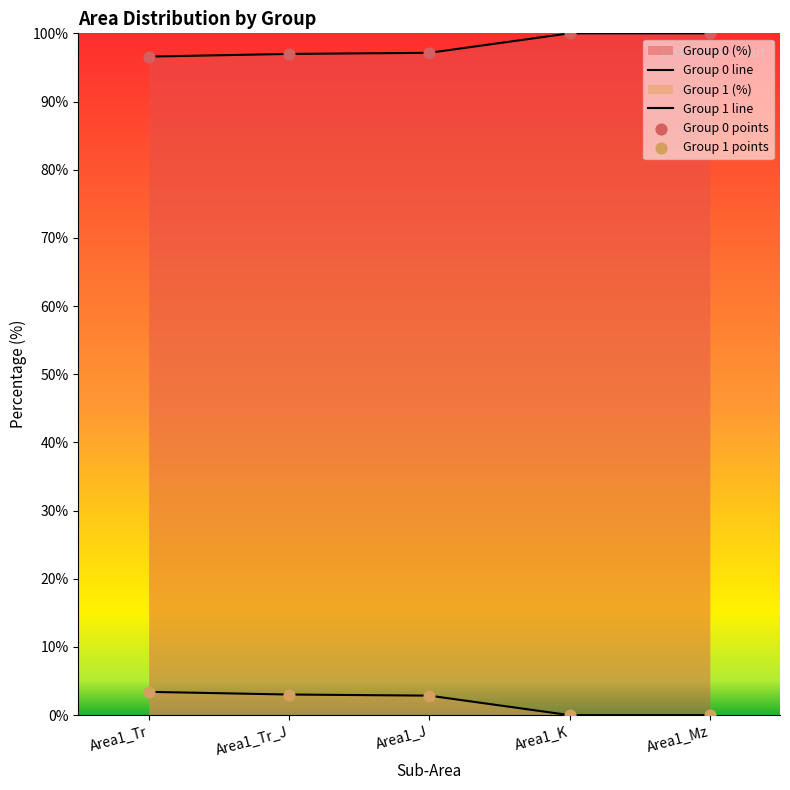

How many lines are shown in the chart?

2